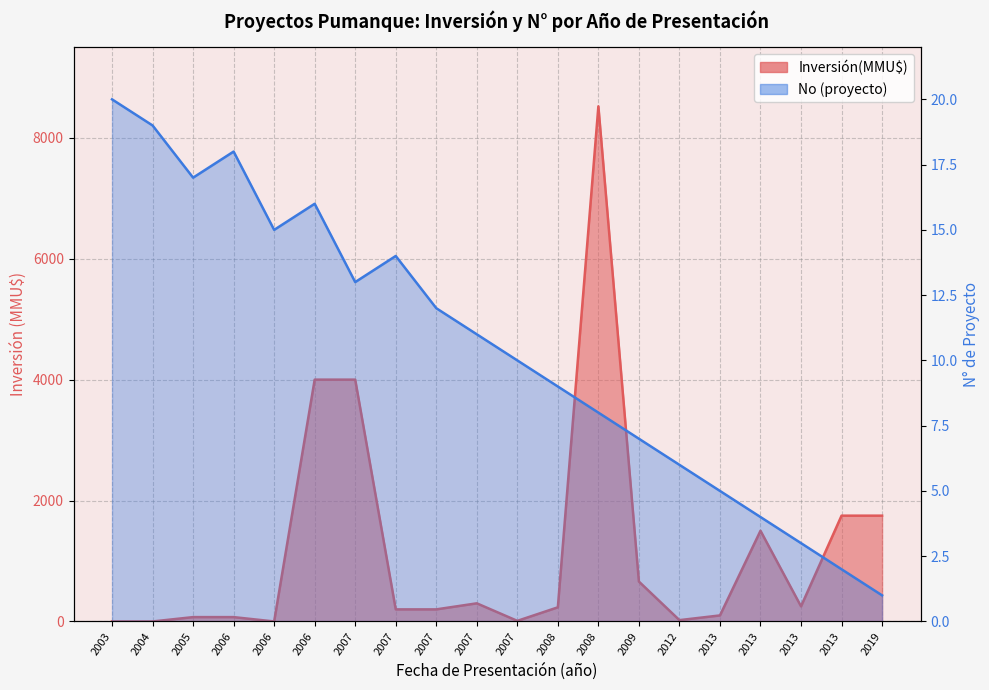

Reading left to right, list all the values displayed in this chart.

Inversión(MMU$): 0	0	72	72	0	4000	4000	200	200	300	10	234	8521	660	22	100	1500	250	1750	1750
No: 20	19	17	18	15	16	13	14	12	11	10	9	8	7	6	5	4	3	2	1